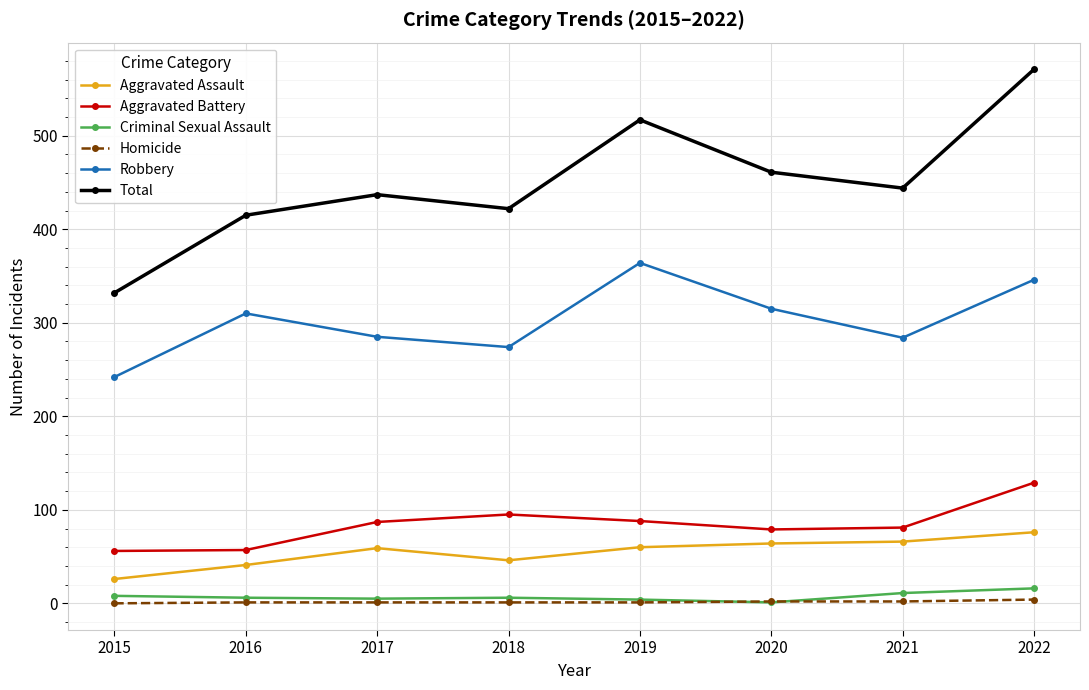

True or false: Homicide and Total cross at least once.

False